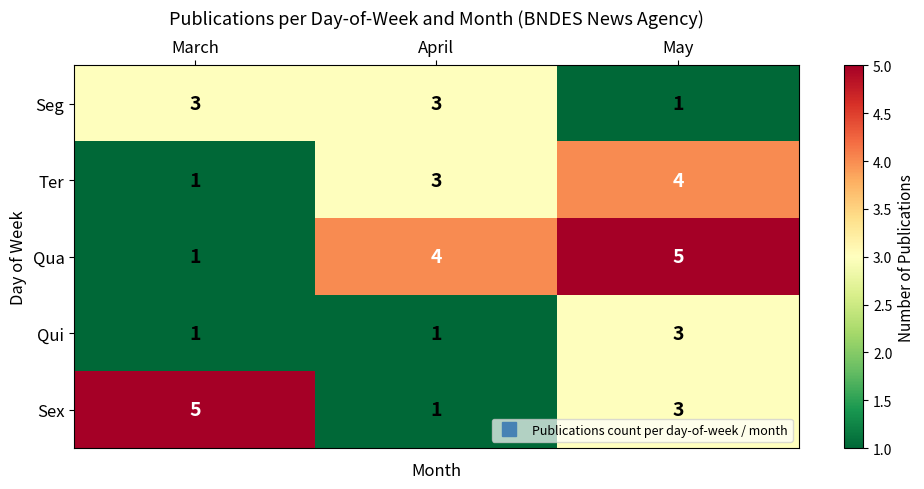

Between March and April, which series saw the biggest shift?

Sex